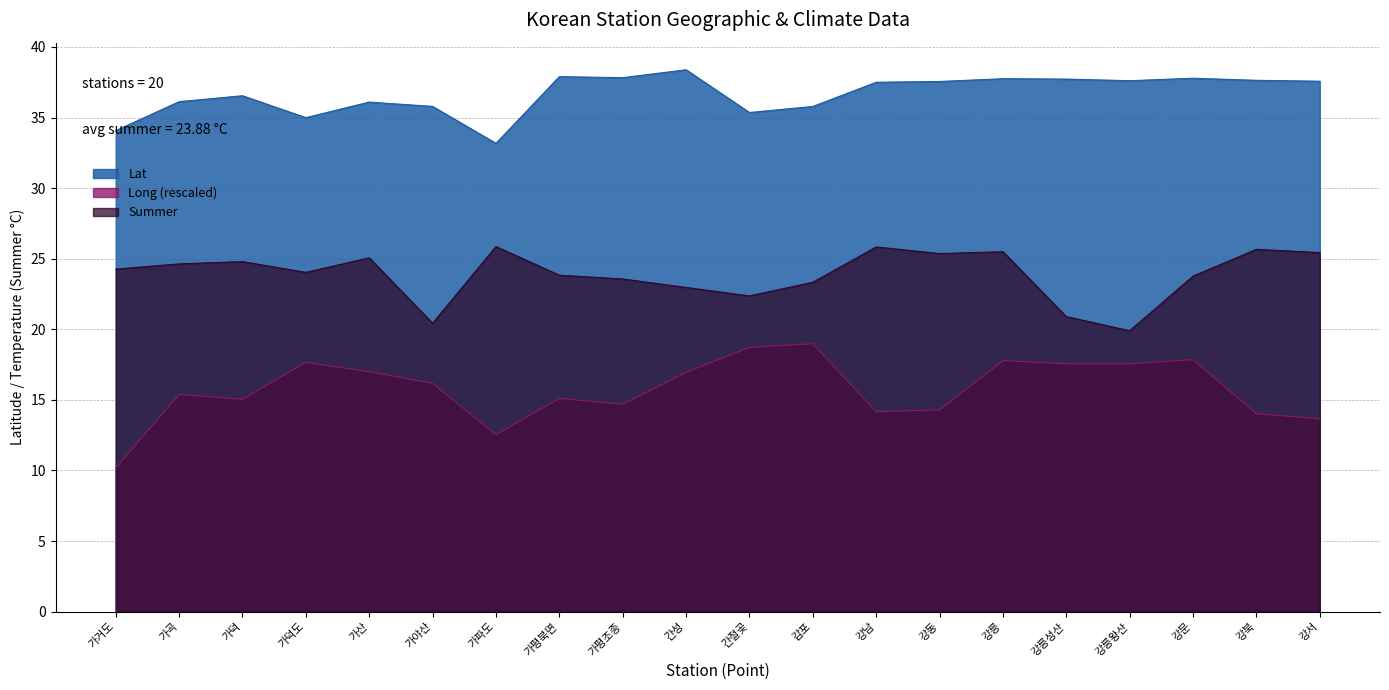

True or false: Summer and Long cross at least once.

False